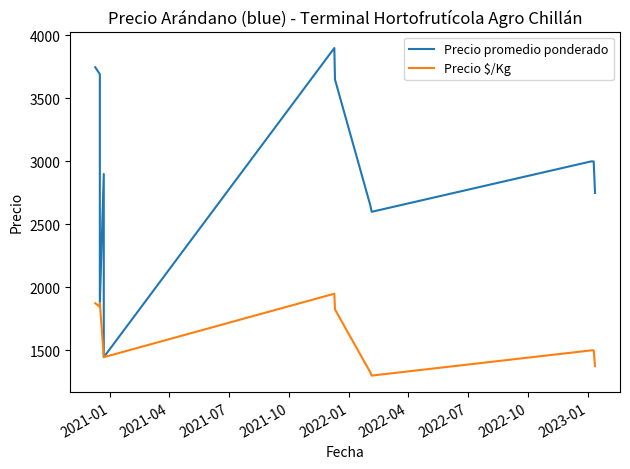

Where does the Precio promedio ponderado series first go above 3000?

2021-01